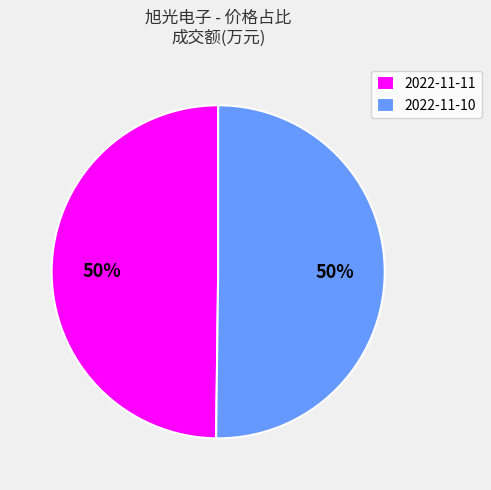

Is the sum of 2022-11-10 and 2022-11-11 greater than half?

Yes